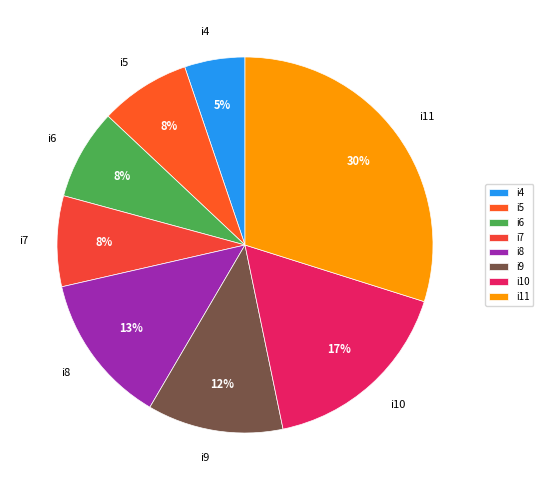

To the nearest percent, what percentage of the pie is i6?

8%